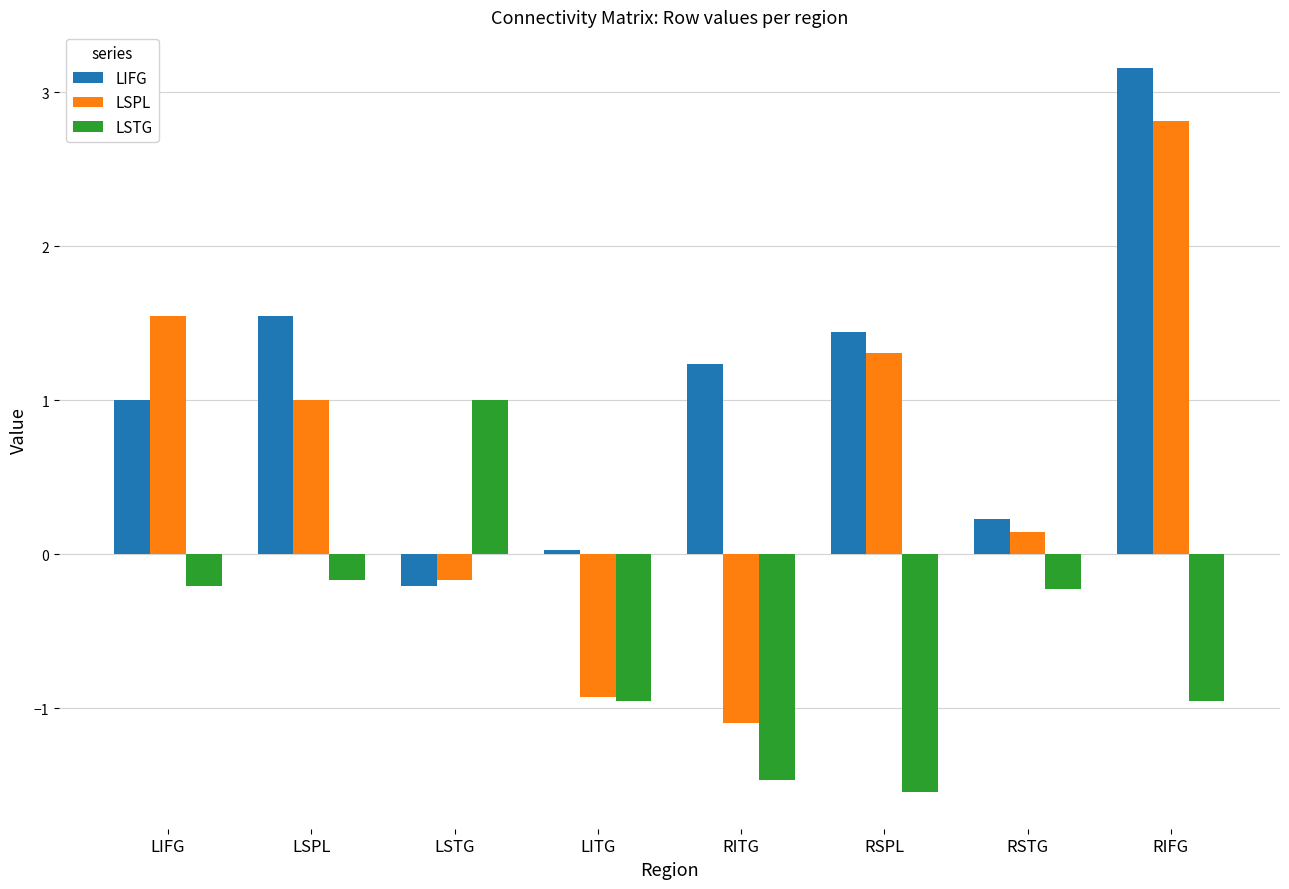

Rank the series by their maximum value, from highest to lowest.

LIFG, LSPL, LSTG